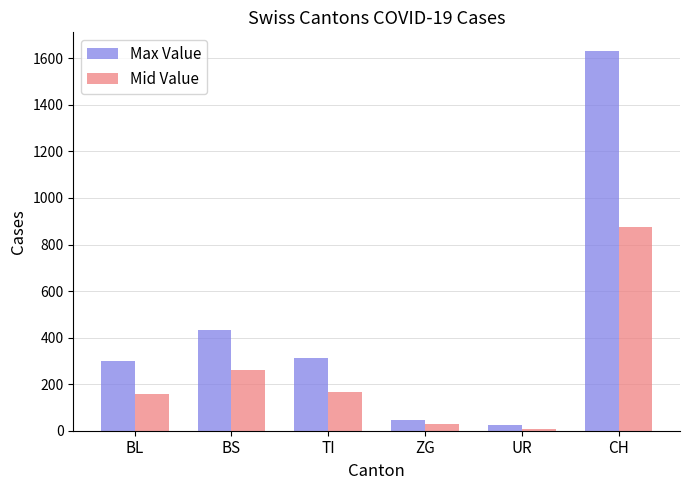

At which label does Mid Value reach its peak?

CH